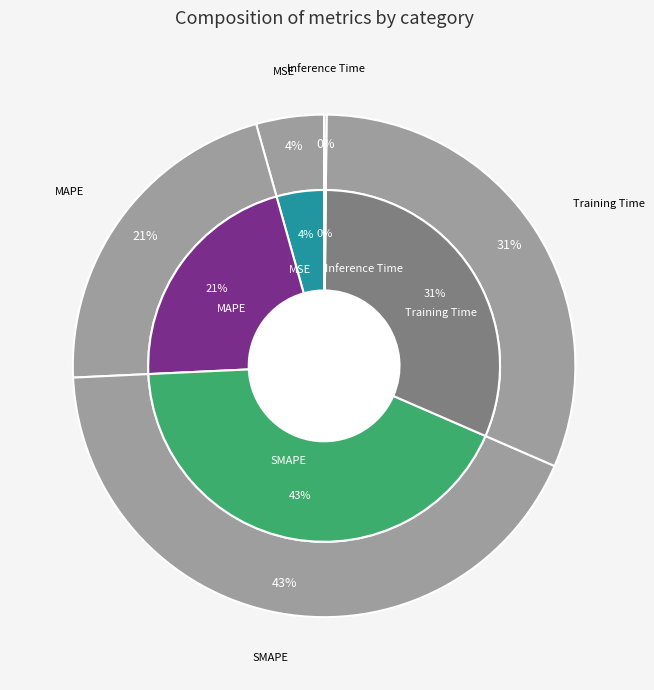

What is the total percentage of MSE and Training Time?

35.7%